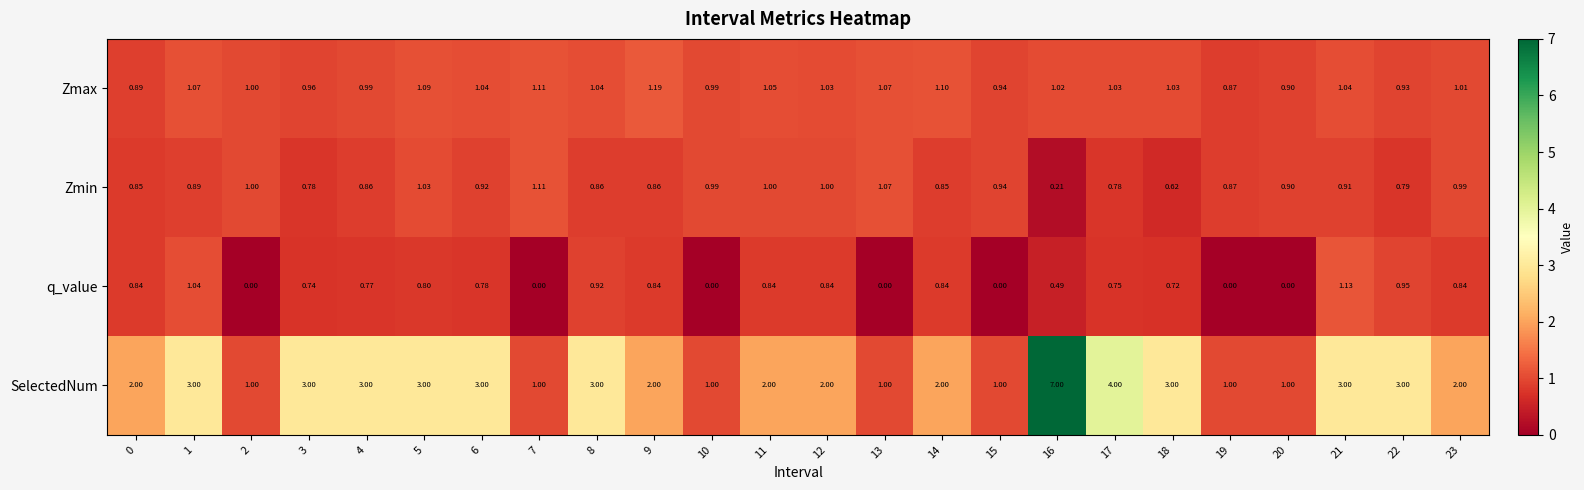

Rank the series at 14 from highest to lowest value.

SelectedNum, Zmax, Zmin, q_value